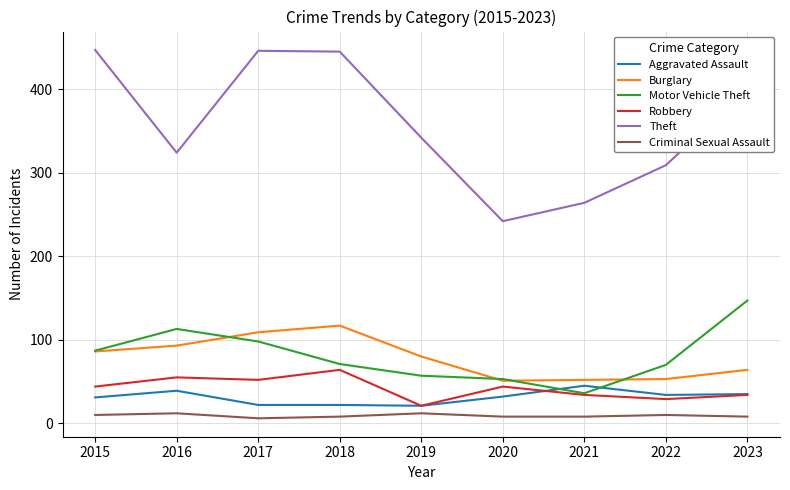

What is the highest value of the Motor Vehicle Theft series?

147